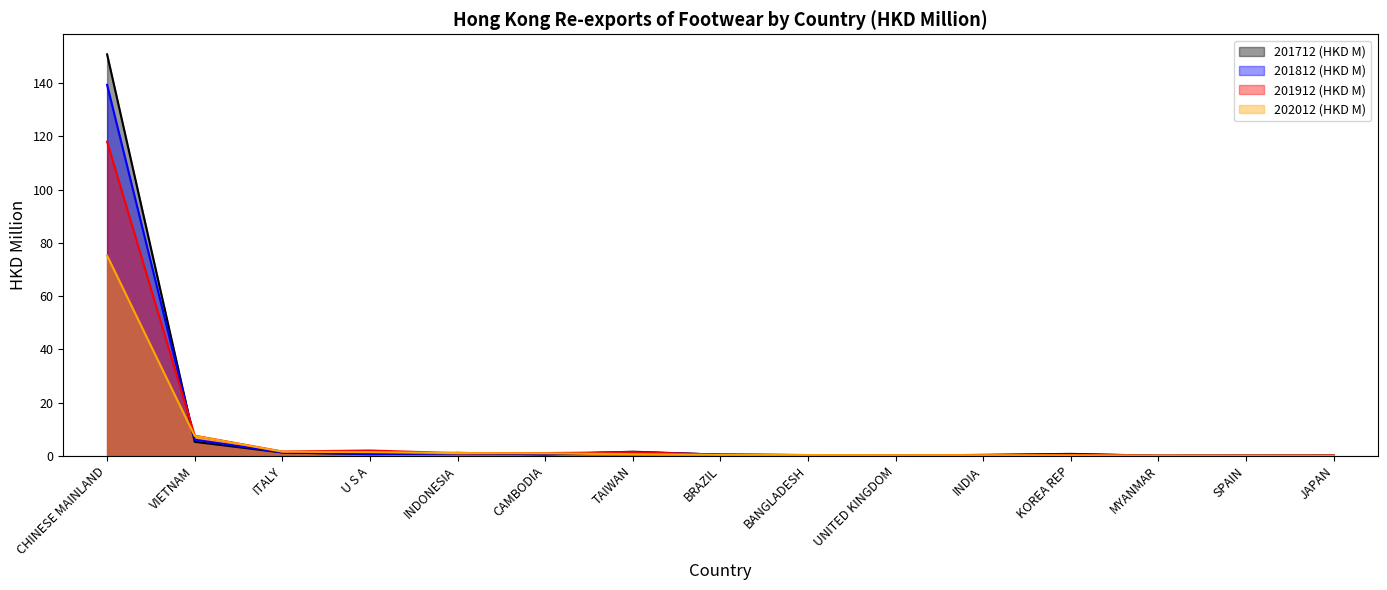

Is the value of 202012 (HKD M) at CAMBODIA greater than the value of 201812 (HKD M) at VIETNAM?

No